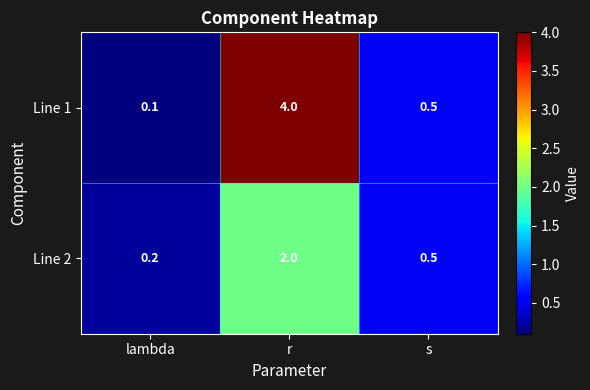

What is the total value across all series at r?

6.0